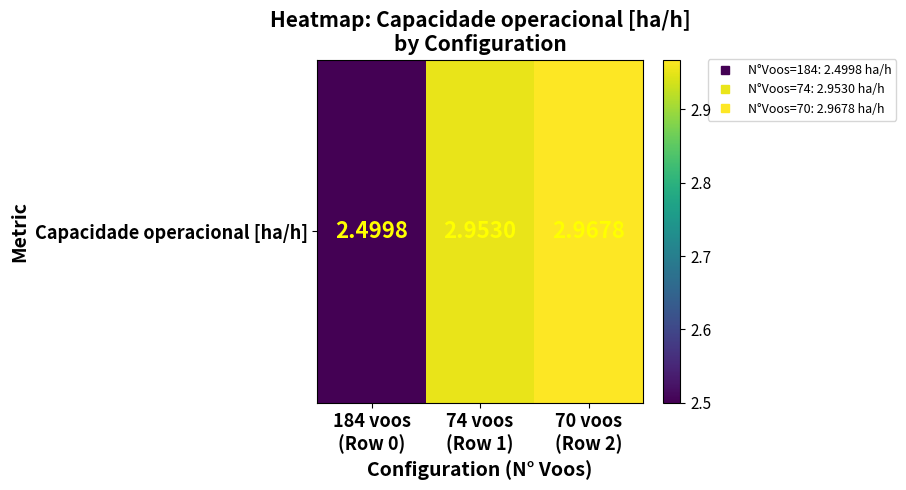

What is the sum of the values at 74 voos
(Row 1) and 70 voos
(Row 2)?

5.9